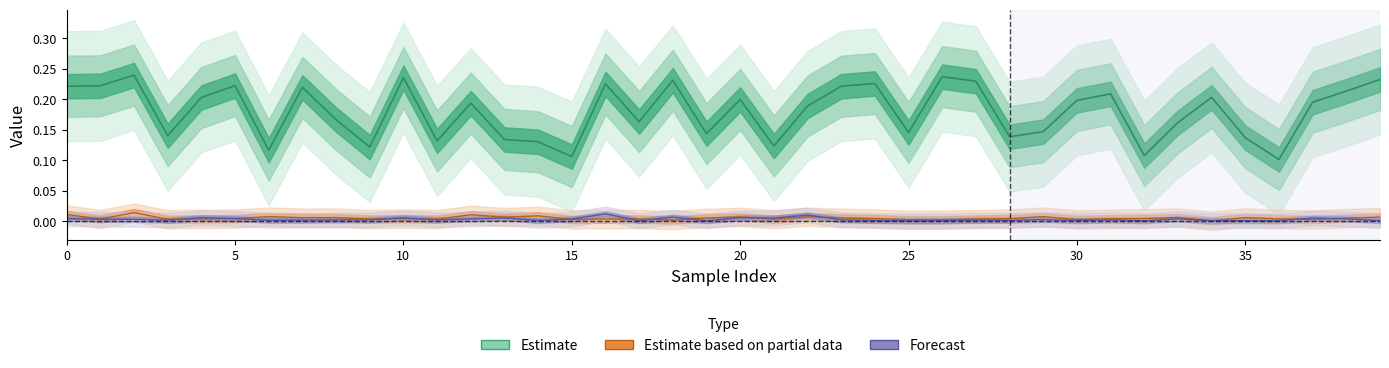

Reading left to right, what are all the values shown in this chart?

sr: 0.2	0.2	0.2	0.1	0.2	0.2	0.1	0.2	0.2	0.1	0.2	0.1	0.2	0.1	0.1	0.1	0.2	0.2	0.2	0.1	0.2	0.1	0.2	0.2	0.2	0.1	0.2	0.2	0.1	0.1	0.2	0.2	0.1	0.2	0.2	0.1	0.1	0.2	0.2	0.2
irstp_consumption: 0.0	0.0	0.0	0.0	0.0	0.0	0.0	0.0	0.0	0.0	0.0	0.0	0.0	0.0	0.0	0.0	0.0	0.0	0.0	0.0	0.0	0.0	0.0	0.0	0.0	0.0	0.0	0.0	0.0	0.0	0.0	0.0	0.0	0.0	0.0	0.0	0.0	0.0	0.0	0.0
irstp_damage: 0.0	0.0	0.0	0.0	0.0	0.0	0.0	0.0	0.0	0.0	0.0	0.0	0.0	0.0	0.0	0.0	0.0	0.0	0.0	0.0	0.0	0.0	0.0	0.0	0.0	0.0	0.0	0.0	0.0	0.0	0.0	0.0	0.0	0.0	0.0	0.0	0.0	0.0	0.0	0.0